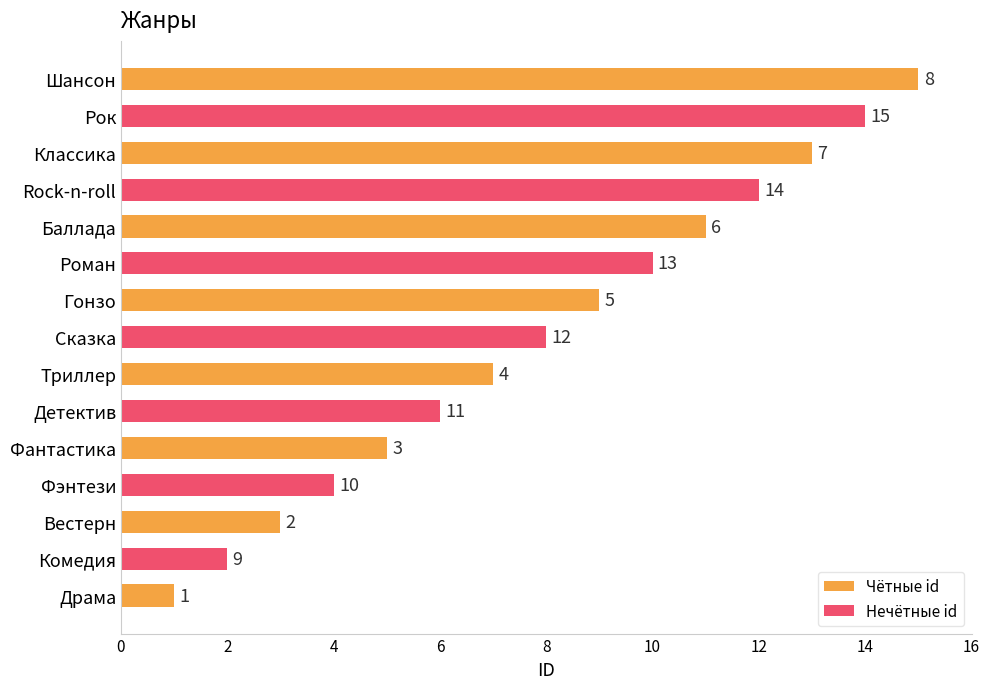

What is the difference between the second highest and second lowest values?

12